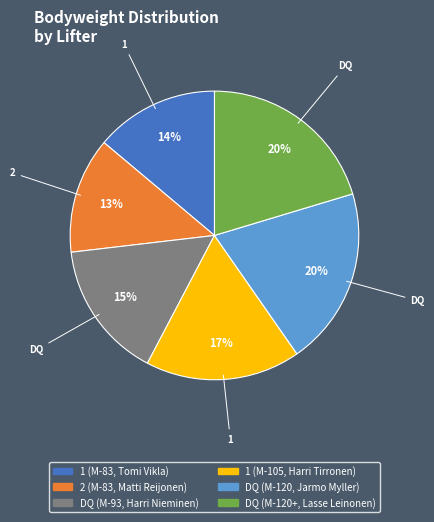

Which has a higher value, 2 (M-83, Matti Reijonen) or 1 (M-83, Tomi Vikla)?

1 (M-83, Tomi Vikla)